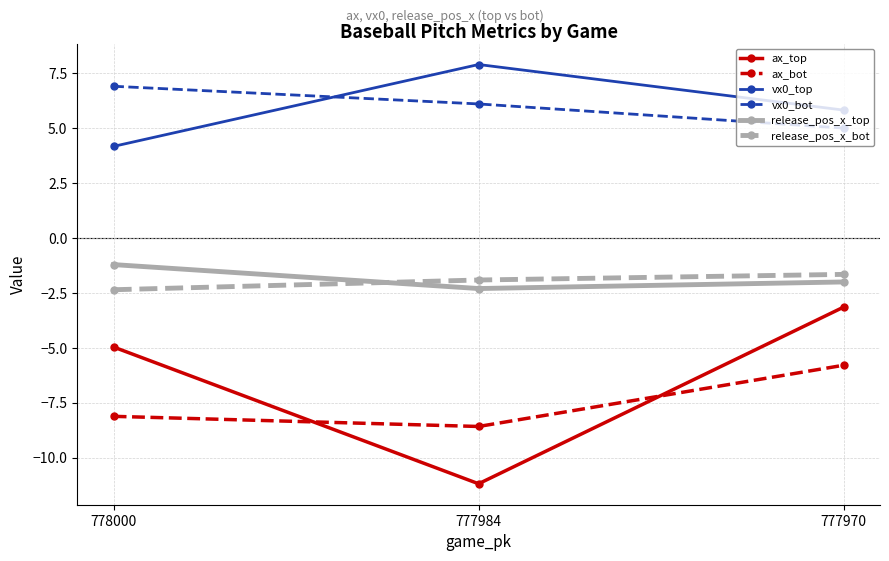

Between 778000 and 777970, which series saw the biggest shift?

ax_bot